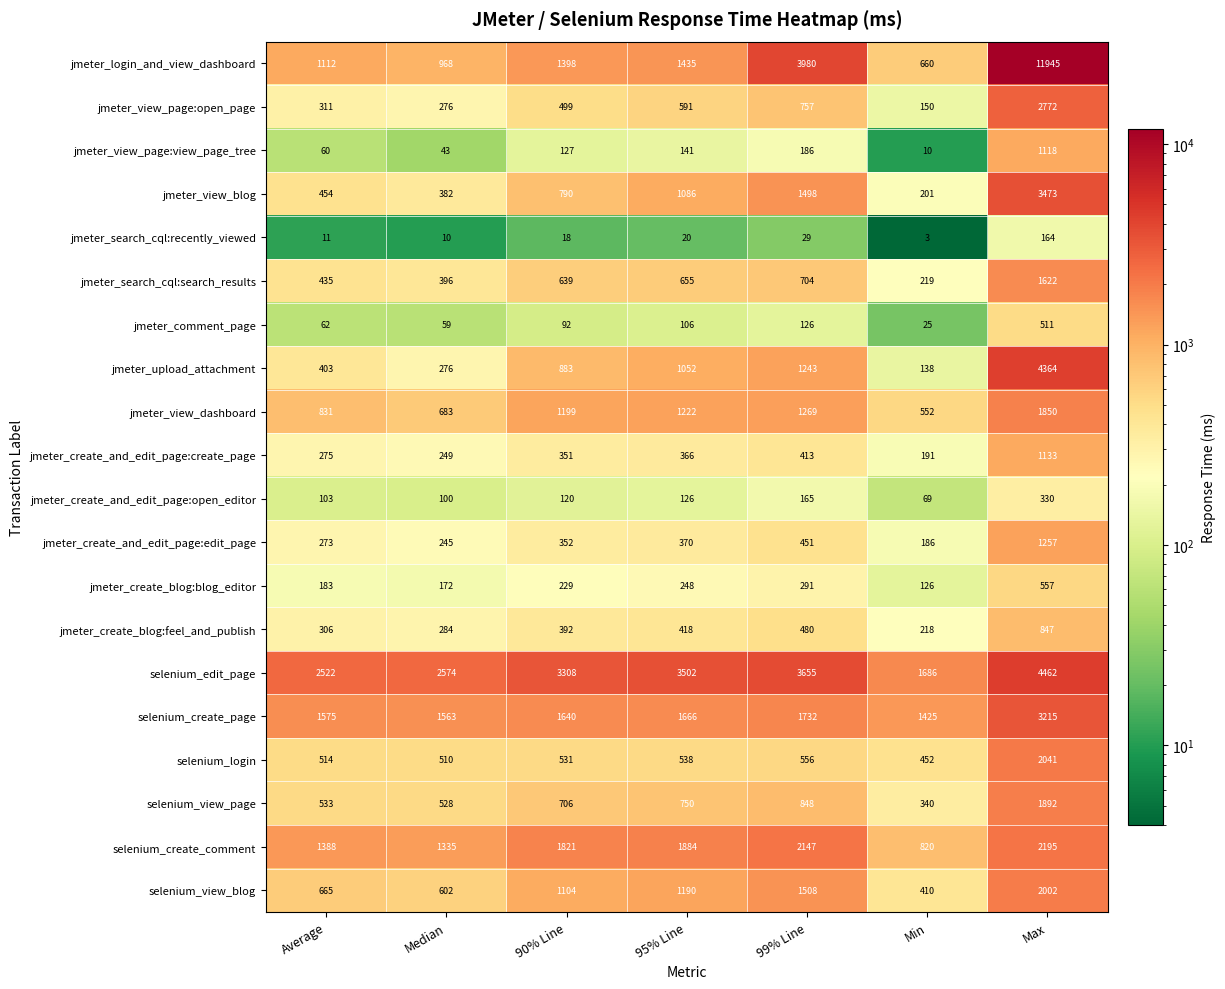

Rank the series by their maximum value, from lowest to highest.

jmeter_search_cql:recently_viewed, jmeter_create_and_edit_page:open_editor, jmeter_comment_page, jmeter_create_blog:blog_editor, jmeter_create_blog:feel_and_publish, jmeter_view_page:view_page_tree, jmeter_create_and_edit_page:create_page, jmeter_create_and_edit_page:edit_page, jmeter_search_cql:search_results, jmeter_view_dashboard, selenium_view_page, selenium_view_blog, selenium_login, selenium_create_comment, jmeter_view_page:open_page, selenium_create_page, jmeter_view_blog, jmeter_upload_attachment, selenium_edit_page, jmeter_login_and_view_dashboard